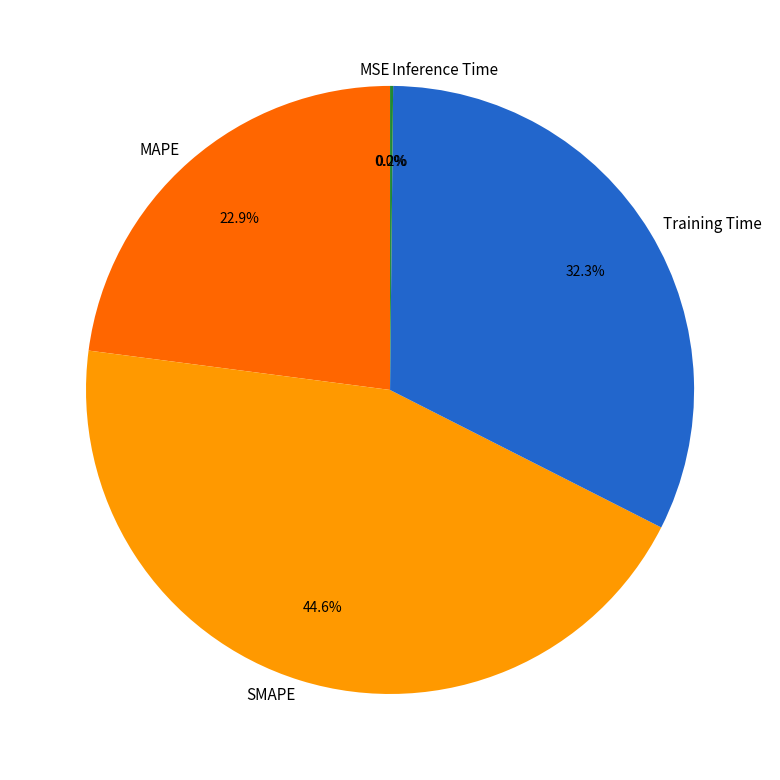

How much of the chart is everything except MAPE?

77.1%